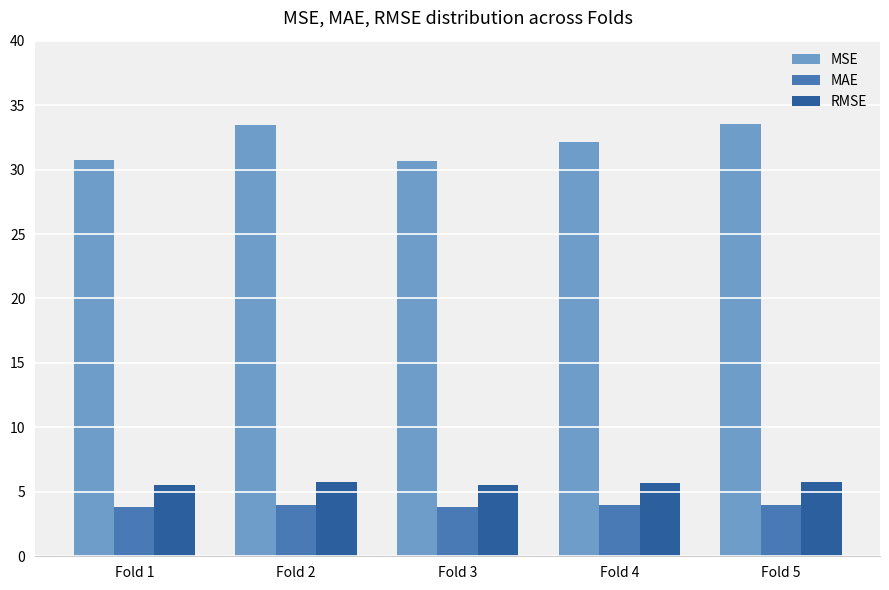

True or false: MAE has a value of 2.0 at Fold 4.

False